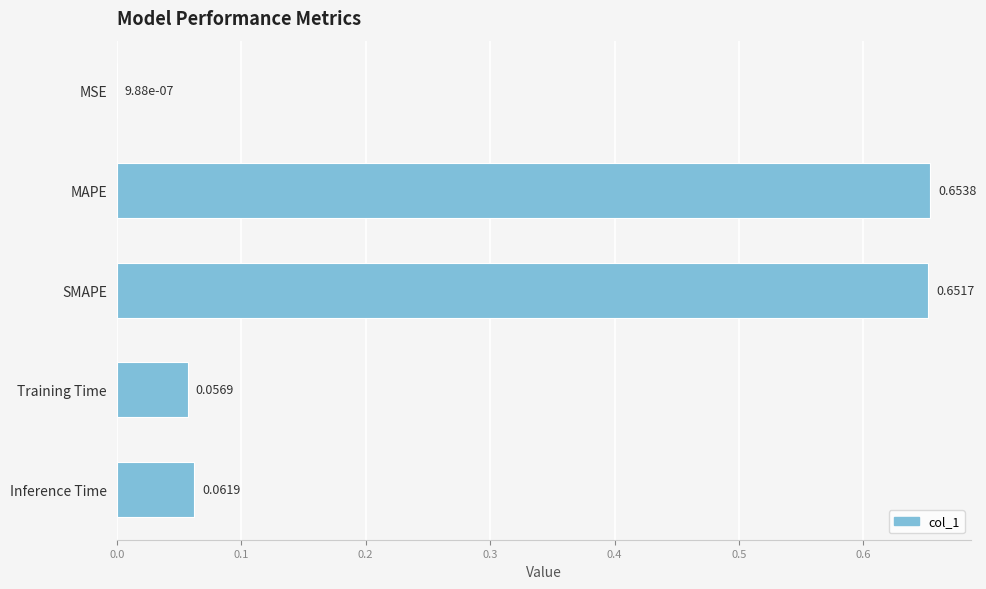

Where is the data nearest to the value 0?

MSE